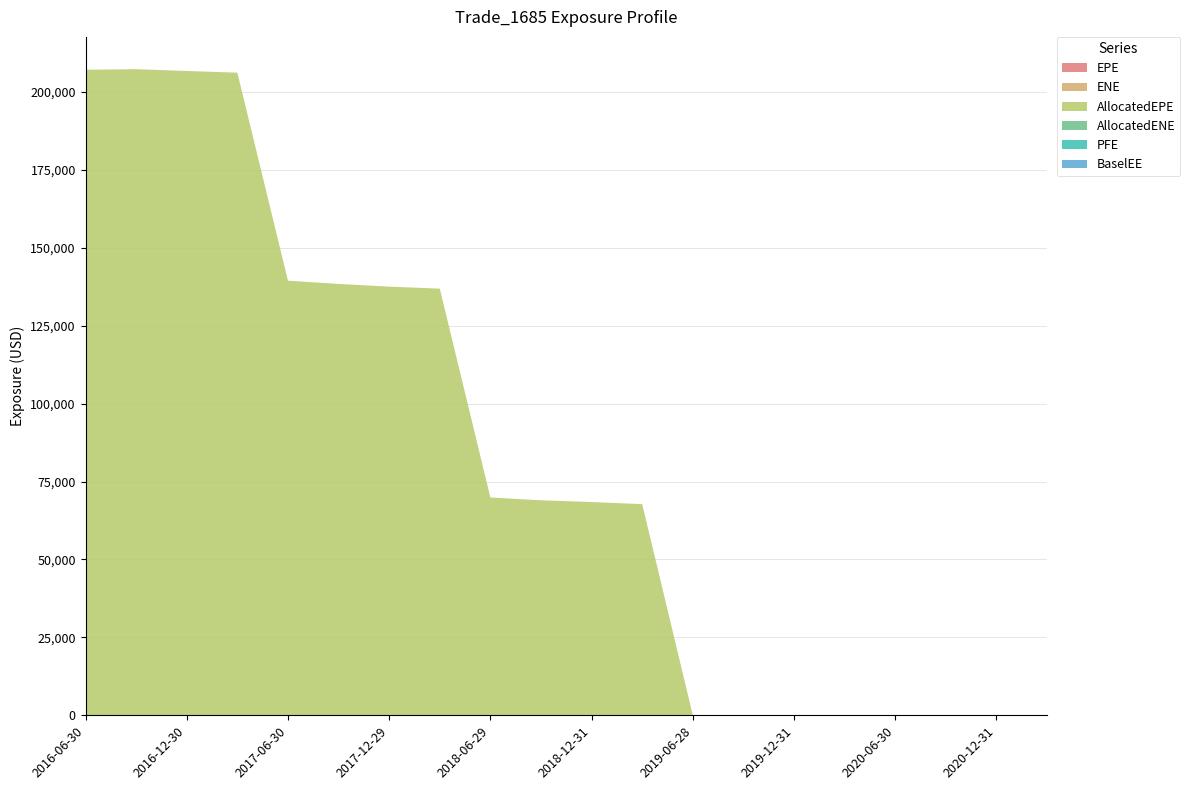

Reading right to left, what are all the values shown in this chart?

EPE: 2021-03-31=4.7	2020-12-31=4.5	2020-09-30=4.3	2020-06-30=4.0	2020-03-31=3.8	2019-12-31=3.5	2019-09-30=3.3	2019-06-28=3.0	2019-03-29=2.7	2018-12-31=2.5	2018-09-28=2.2	2018-06-29=2.0	2018-03-29=1.7	2017-12-29=1.5	2017-09-29=1.2	2017-06-30=1.0	2017-03-31=0.7	2016-12-30=0.5	2016-09-30=0.3	2016-06-30=0.0
ENE: 2021-03-31=0.0	2020-12-31=0.0	2020-09-30=0.0	2020-06-30=0.0	2020-03-31=0.0	2019-12-31=0.0	2019-09-30=0.0	2019-06-28=0.0	2019-03-29=0.0	2018-12-31=0.0	2018-09-28=0.0	2018-06-29=0.0	2018-03-29=0.0	2017-12-29=0.0	2017-09-29=0.0	2017-06-30=0.0	2017-03-31=0.0	2016-12-30=0.0	2016-09-30=0.0	2016-06-30=0.0
AllocatedEPE: 2021-03-31=0.0	2020-12-31=0.0	2020-09-30=0.0	2020-06-30=0.0	2020-03-31=0.0	2019-12-31=0.0	2019-09-30=0.0	2019-06-28=0.0	2019-03-29=67754.3	2018-12-31=68427.1	2018-09-28=68988.6	2018-06-29=69886.4	2018-03-29=136897.0	2017-12-29=137549.0	2017-09-29=138412.0	2017-06-30=139454.0	2017-03-31=206204.0	2016-12-30=206741.0	2016-09-30=207315.0	2016-06-30=207144.0
AllocatedENE: 2021-03-31=0.0	2020-12-31=0.0	2020-09-30=0.0	2020-06-30=0.0	2020-03-31=0.0	2019-12-31=0.0	2019-09-30=0.0	2019-06-28=0.0	2019-03-29=0.0	2018-12-31=0.0	2018-09-28=0.0	2018-06-29=0.0	2018-03-29=0.0	2017-12-29=0.0	2017-09-29=0.0	2017-06-30=0.0	2017-03-31=0.0	2016-12-30=0.0	2016-09-30=0.0	2016-06-30=0.0
PFE: 2021-03-31=0.0	2020-12-31=0.0	2020-09-30=0.0	2020-06-30=0.0	2020-03-31=0.0	2019-12-31=0.0	2019-09-30=0.0	2019-06-28=0.0	2019-03-29=0.0	2018-12-31=0.0	2018-09-28=0.0	2018-06-29=0.0	2018-03-29=0.0	2017-12-29=0.0	2017-09-29=0.0	2017-06-30=0.0	2017-03-31=0.0	2016-12-30=0.0	2016-09-30=0.0	2016-06-30=0.0
BaselEE: 2021-03-31=0.0	2020-12-31=0.0	2020-09-30=0.0	2020-06-30=0.0	2020-03-31=0.0	2019-12-31=0.0	2019-09-30=0.0	2019-06-28=0.0	2019-03-29=0.0	2018-12-31=0.0	2018-09-28=0.0	2018-06-29=0.0	2018-03-29=0.0	2017-12-29=0.0	2017-09-29=0.0	2017-06-30=0.0	2017-03-31=0.0	2016-12-30=0.0	2016-09-30=0.0	2016-06-30=0.0